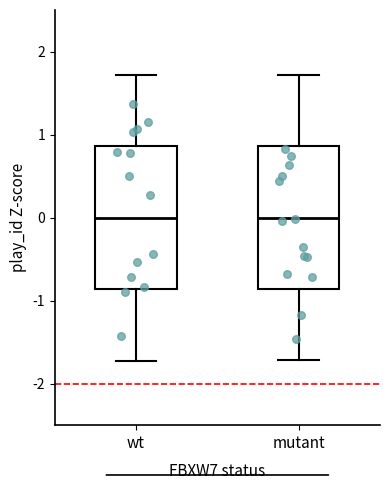

Where does the lower whisker of the box for wt end on the y-axis? The values are not printed on the chart, so give them approximately, as read against the axis.

-1.7